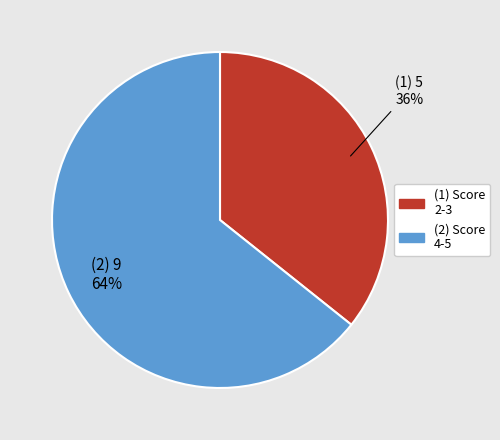

Does any single category account for the majority?

Yes